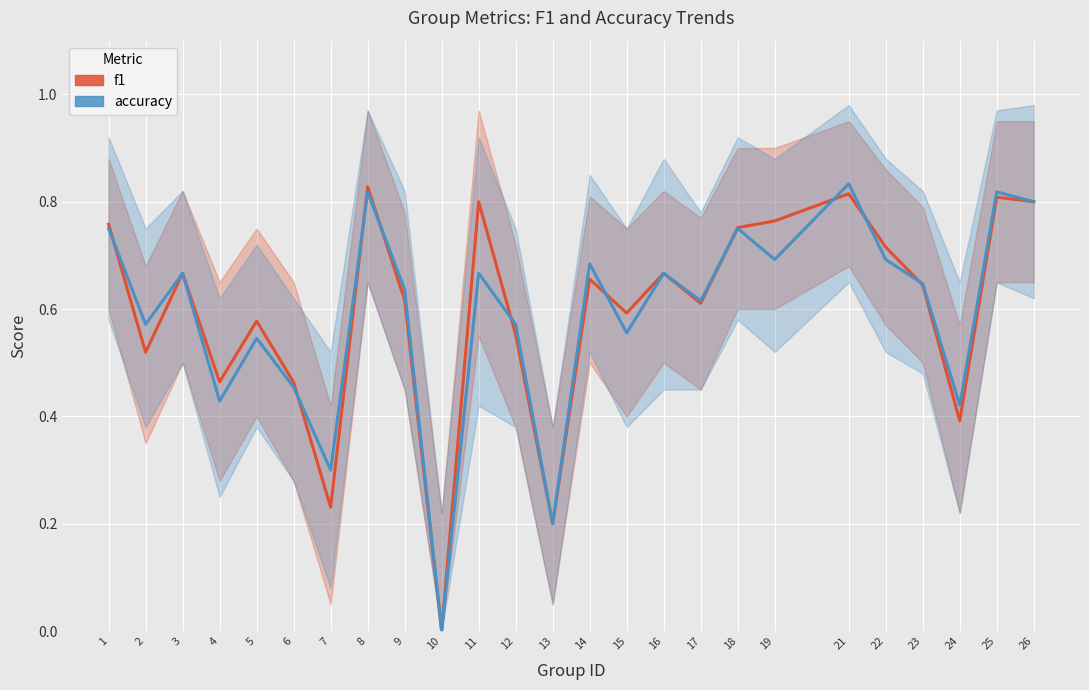

Count the number of data series in this chart.

2